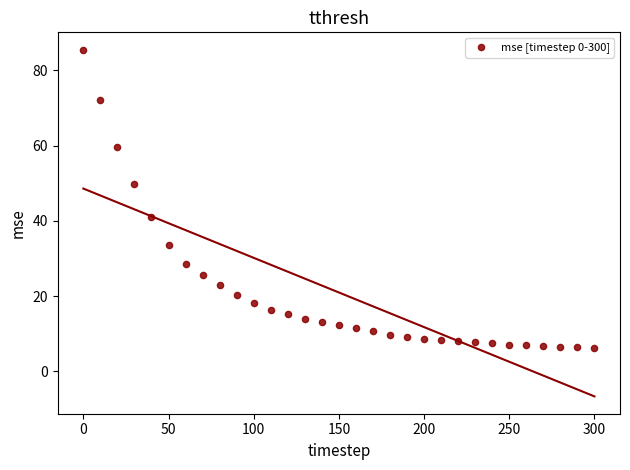

What is the range of Y values (max minus min)?

79.3